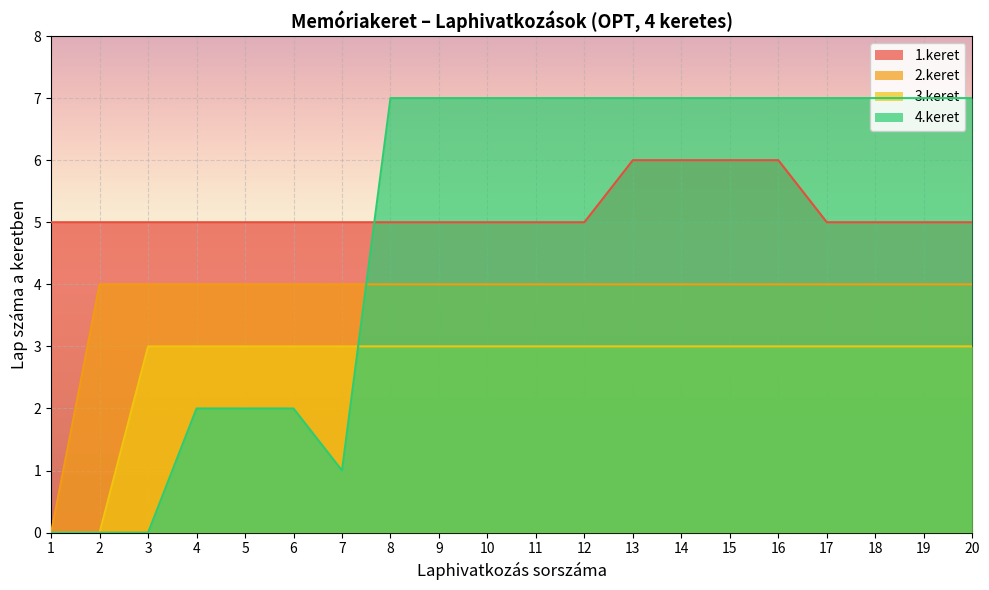

Which has a higher value, 19 or 6?

19